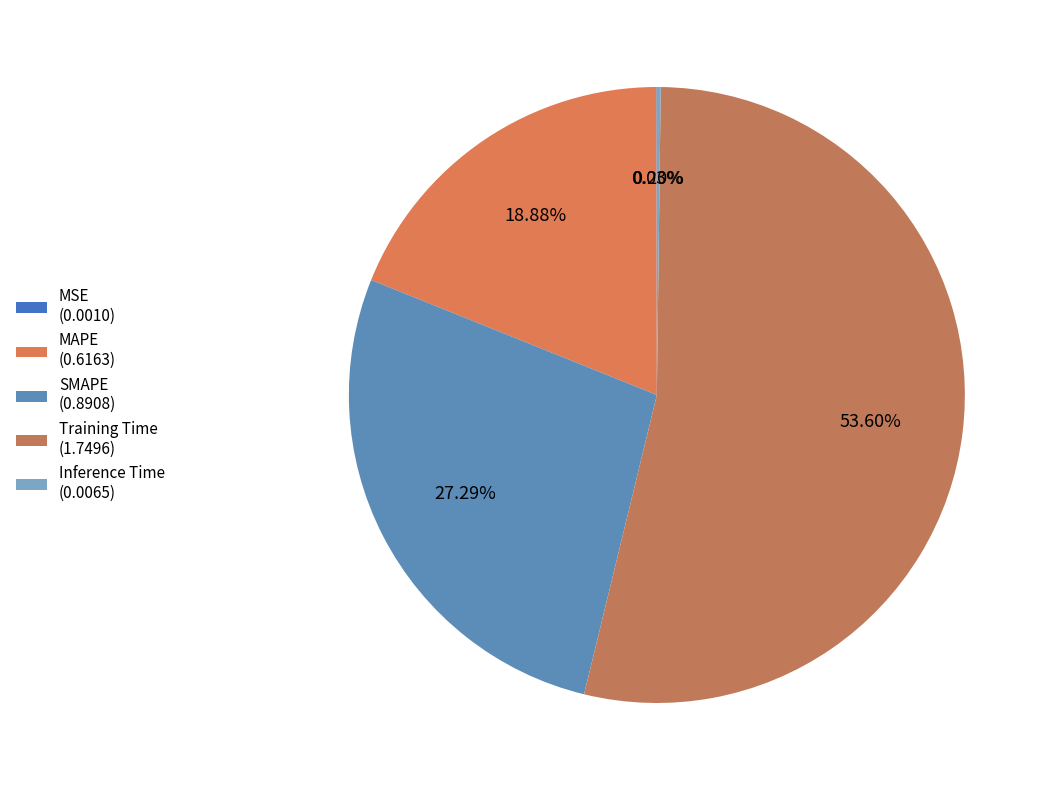

To the nearest percent, what is the combined percentage of Inference Time and MAPE?

19%